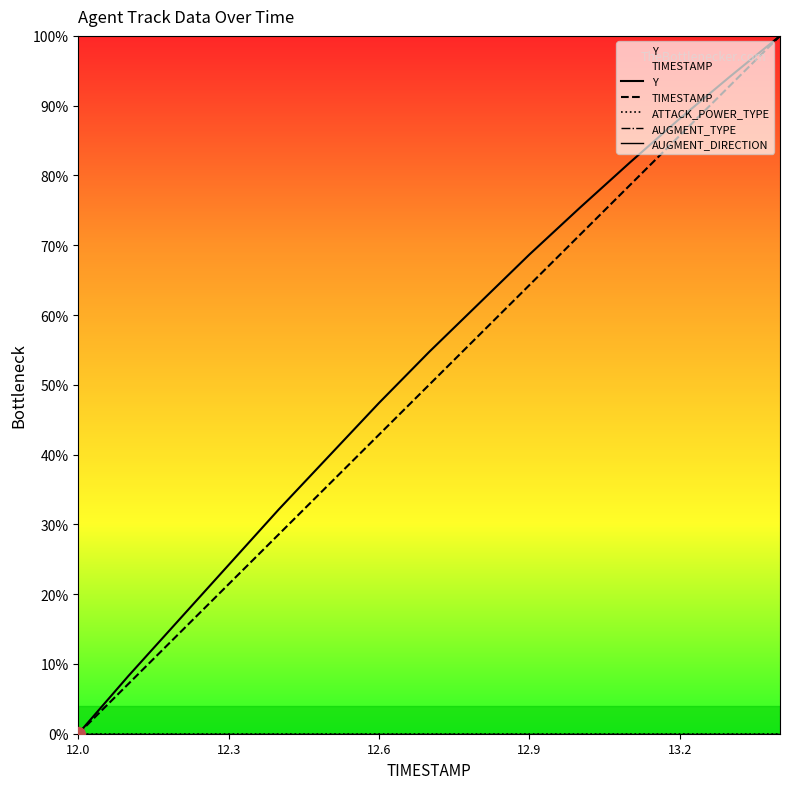

Is it true that TIMESTAMP equals 21.4 at 12.3?

True